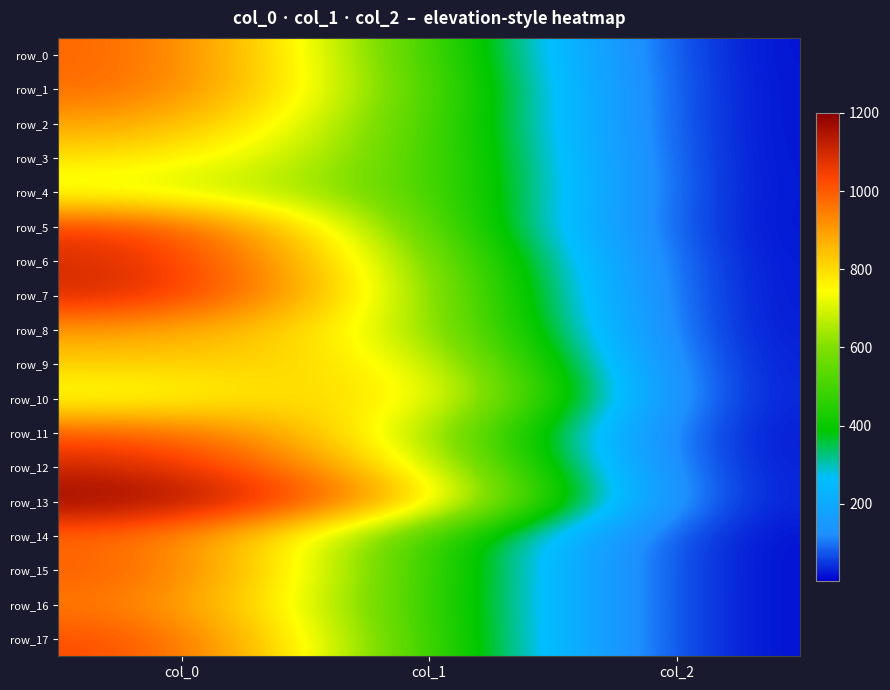

Count the number of categories in the chart.

3